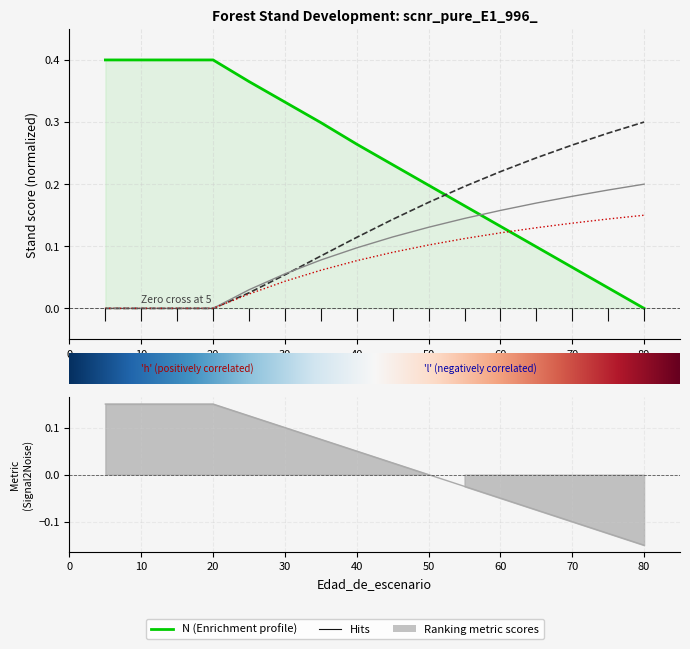

The value of G at 20 is 0.0. True or false?

True